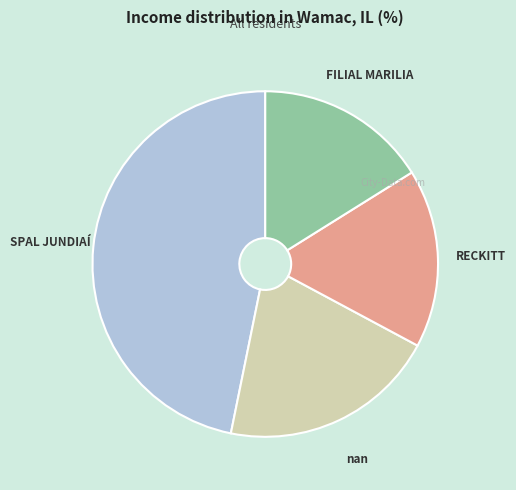

What is the ratio of the value at FILIAL MARILIA to the value at RECKITT?

1.0